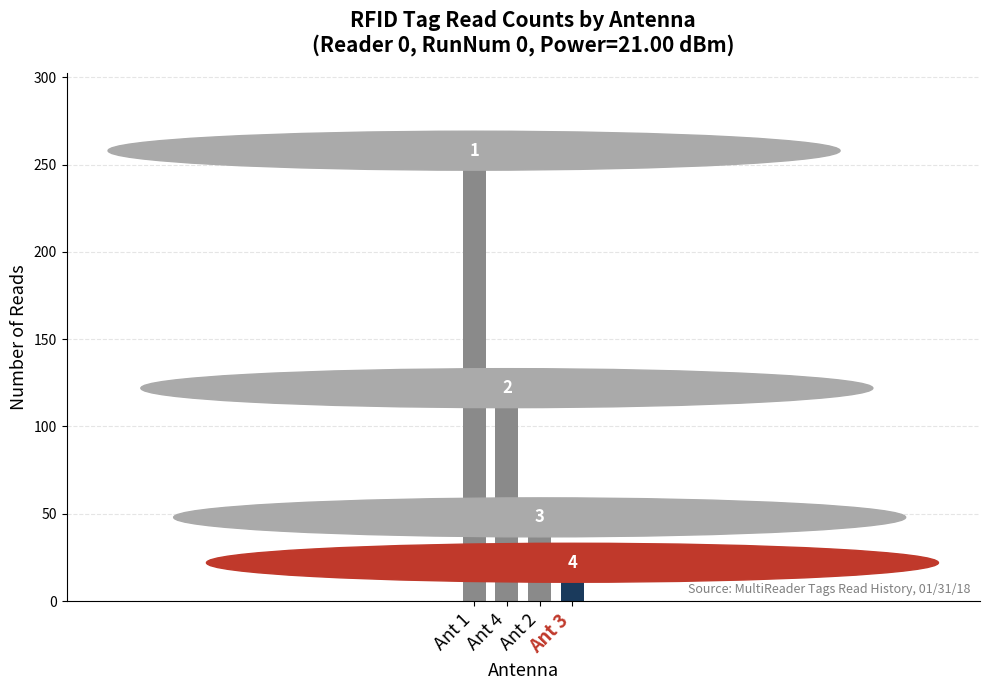

What is the change in value from Ant 4 to Ant 3?

-100